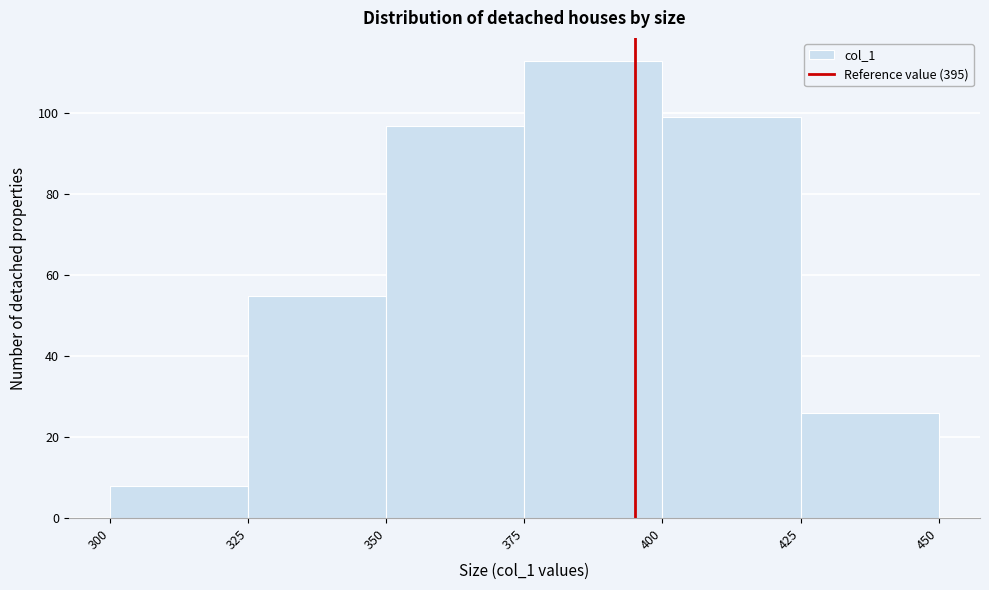

Reading left to right, list every bar in this chart as the range it spans on the x-axis followed by its height. The values are not printed on the chart, so give them approximately, as read against the axis.

300 to 325: 8
325 to 350: 56
350 to 375: 98
375 to 400: 114
400 to 425: 100
425 to 450: 26